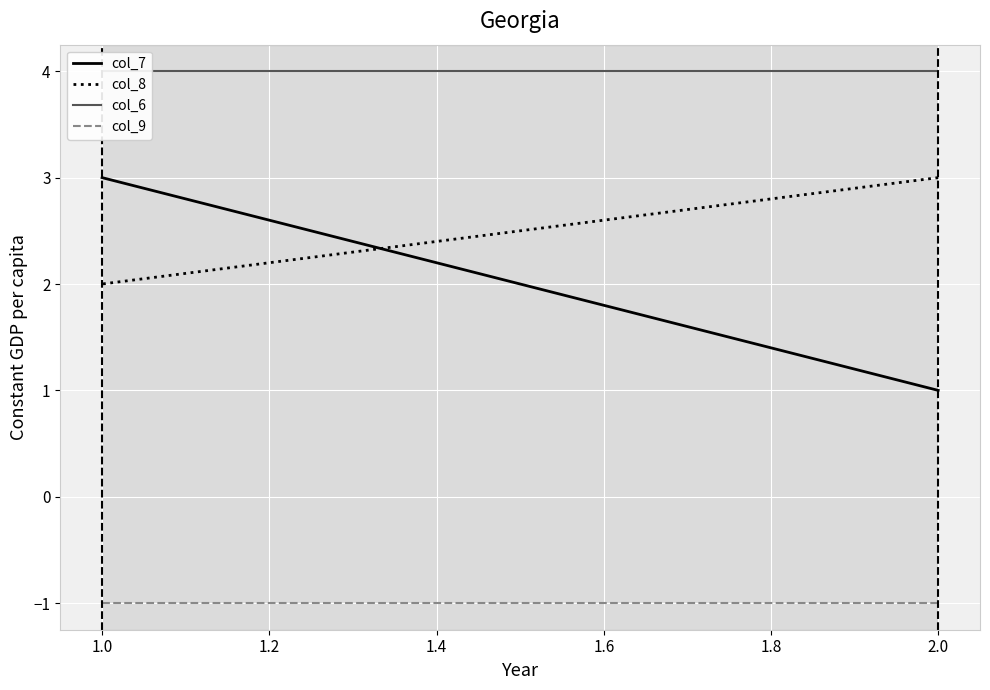

What is the label of the 2nd point from the right?

1.0